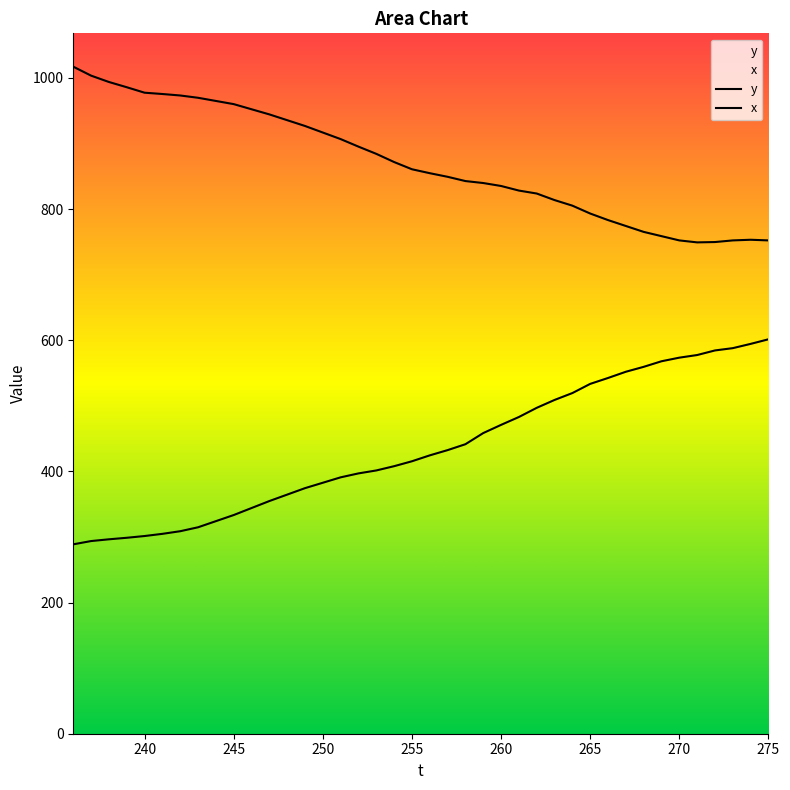

How many lines are shown in the chart?

2